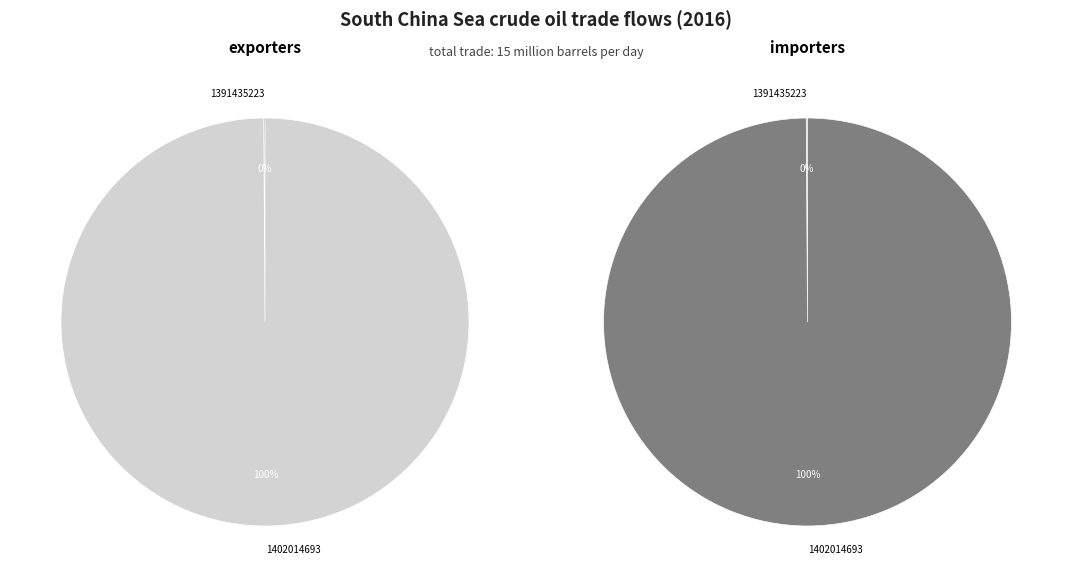

Is the sum of 1402014693 and 1391435223 greater than half?

Yes